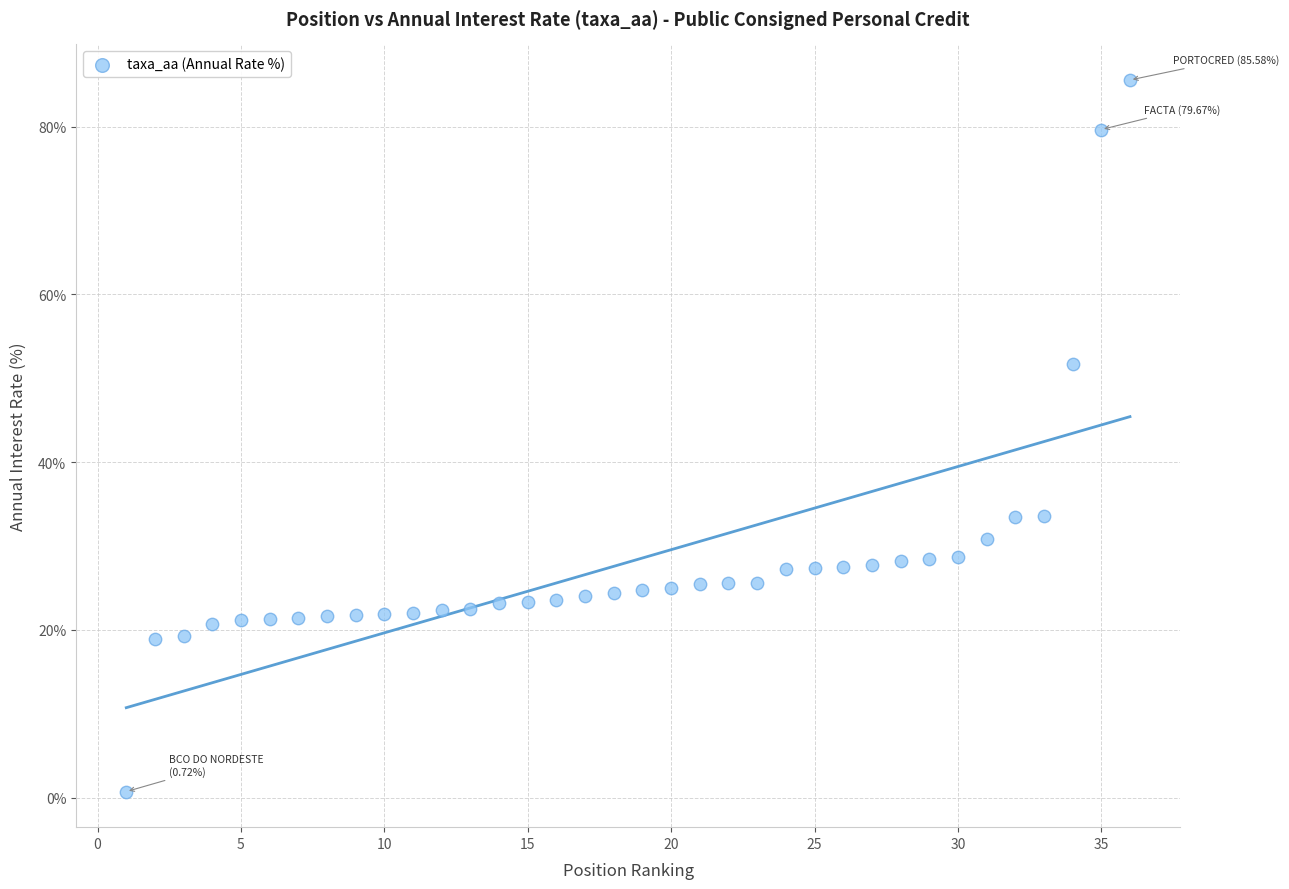

What is the range of X values (max minus min)?

35.0